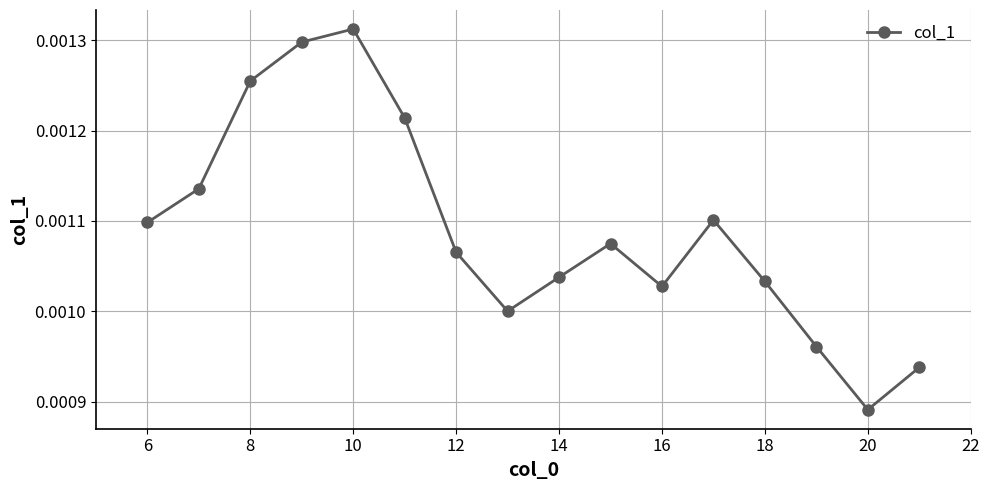

How many interior local valleys (lower than both neighbors) does the data have?

3